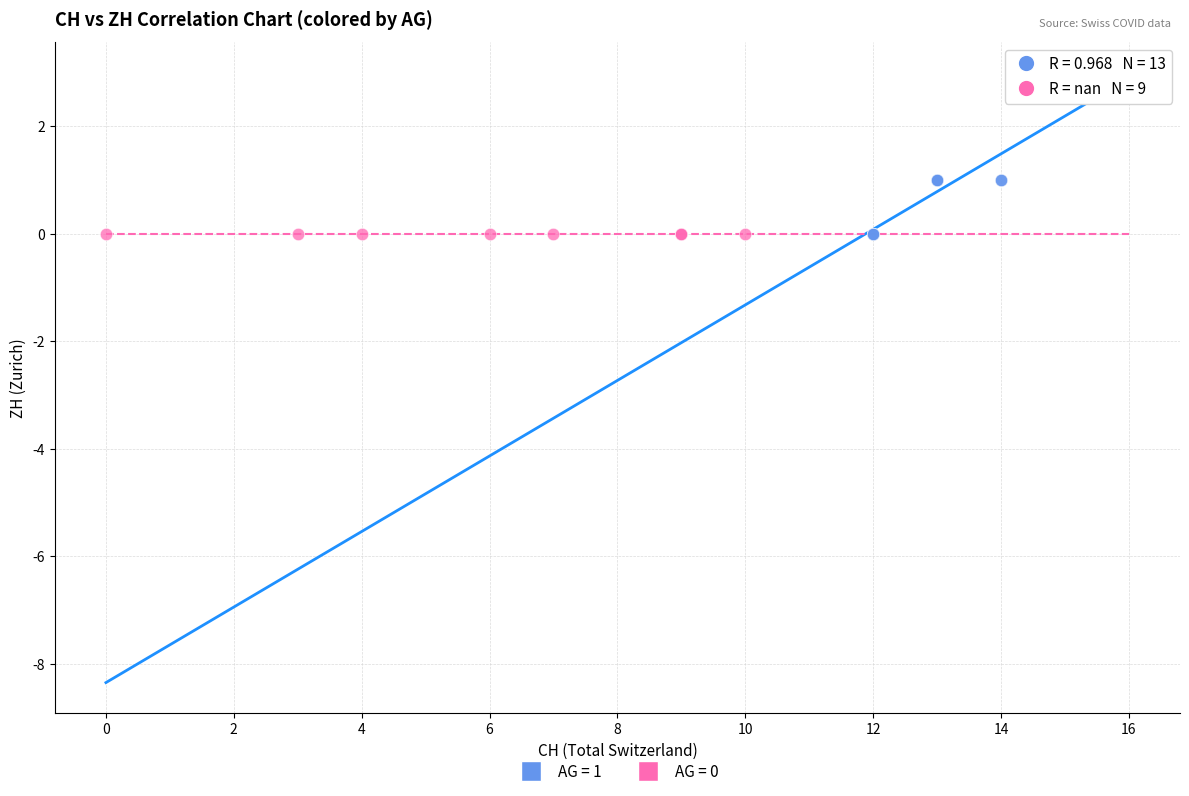

Which series reaches the maximum Y coordinate?

AG = 1